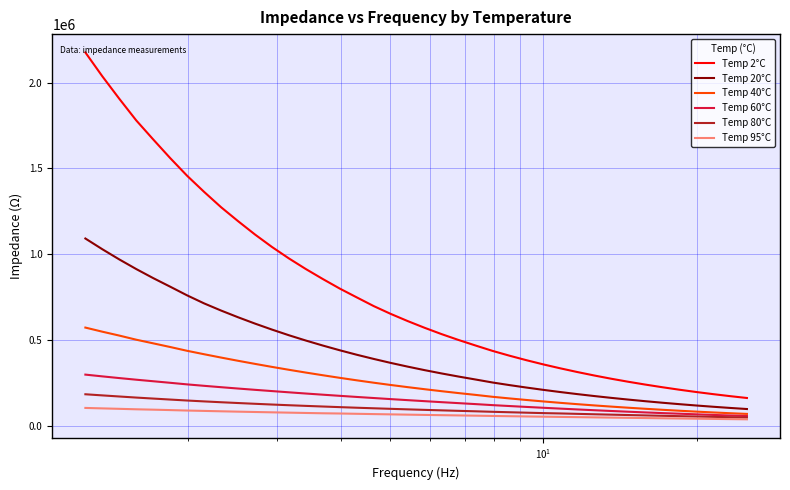

What is the minimum value for Temp 40°C?

68214